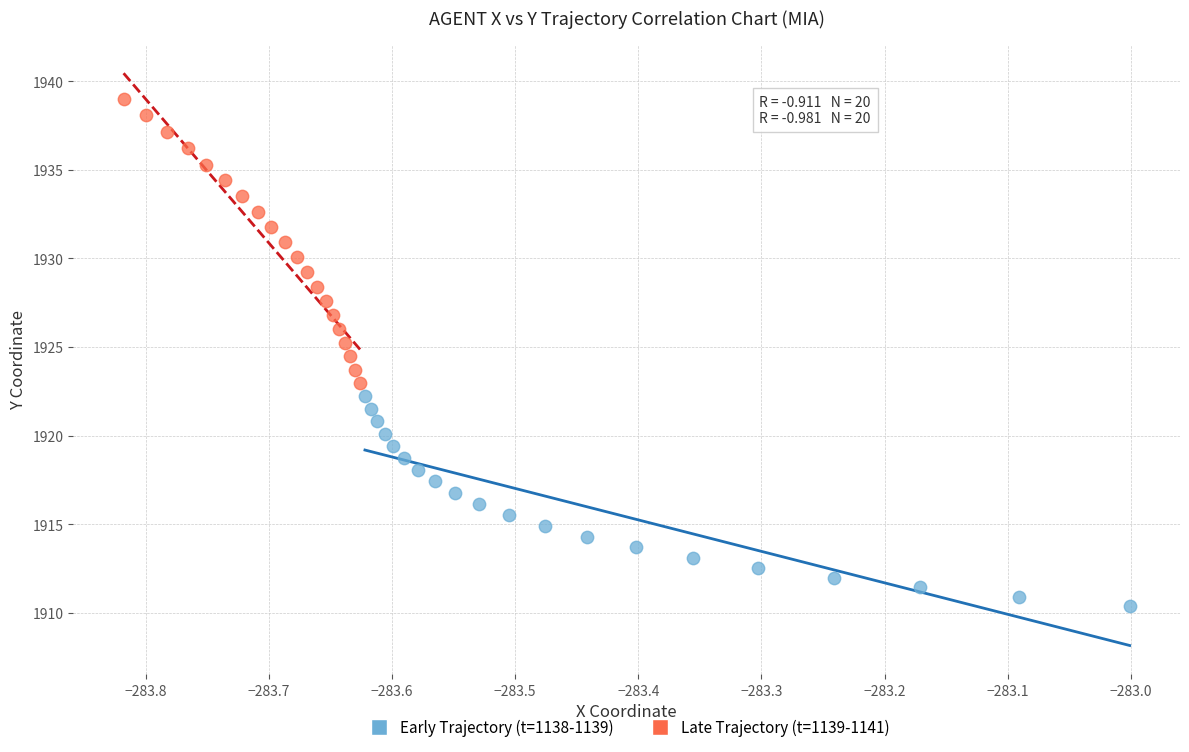

What are all the series names shown in the legend?

Early Trajectory (t=1138-1139), Late Trajectory (t=1139-1141)